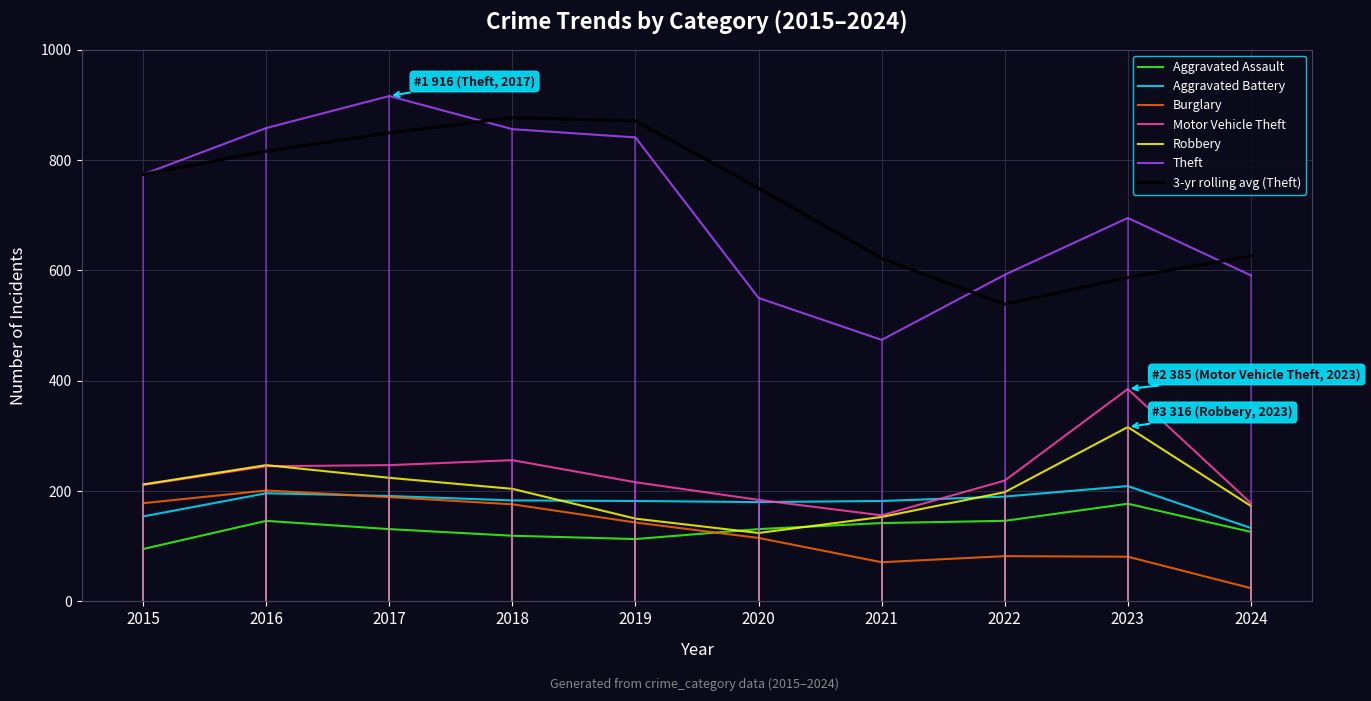

What is the minimum value for Robbery?

124.0